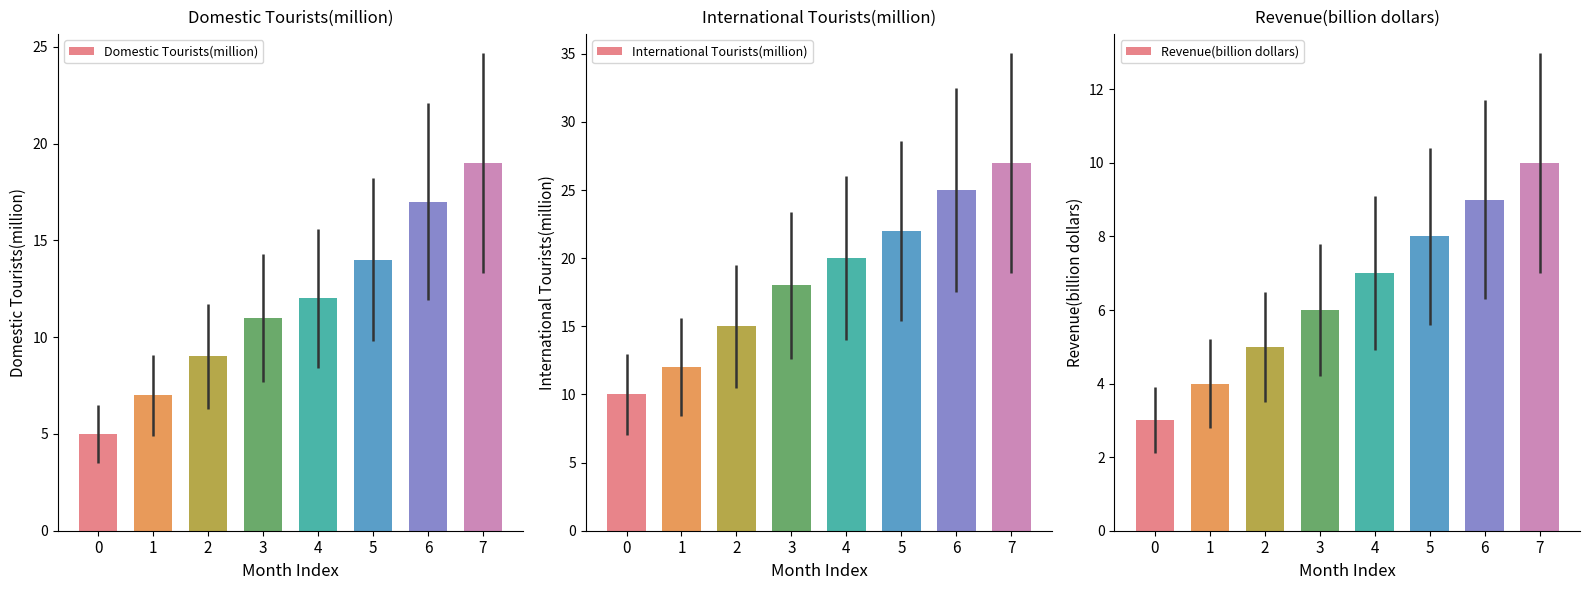

Rank the series at 3 from highest to lowest value.

International Tourists(million), Domestic Tourists(million), Revenue(billion dollars)